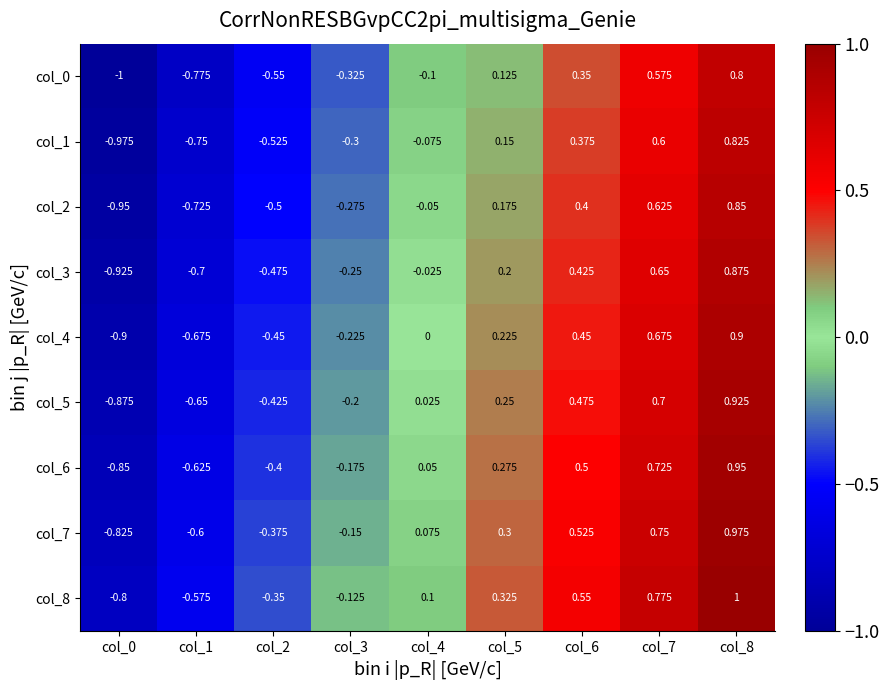

Rank the series by their maximum value, from highest to lowest.

col_8, col_7, col_6, col_5, col_4, col_3, col_2, col_1, col_0